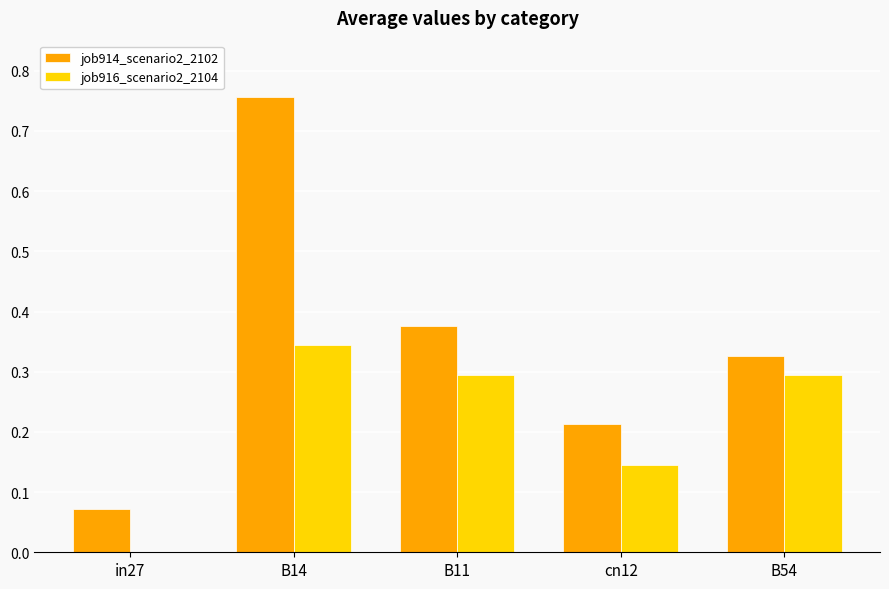

Is it true that job916_scenario2_2104 equals 0.5 at B14?

False